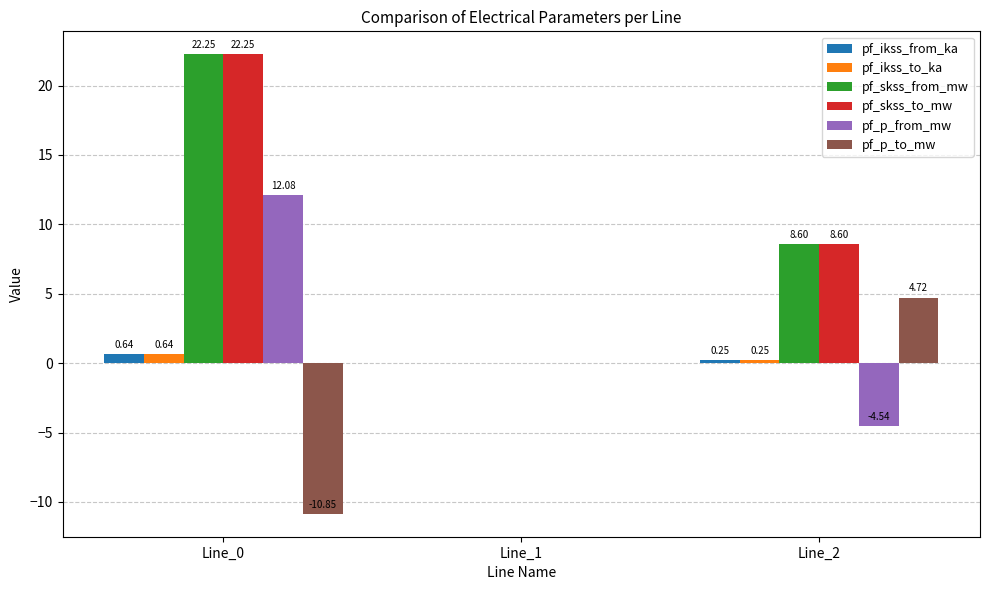

What is the total value across all series at Line_0?

47.0